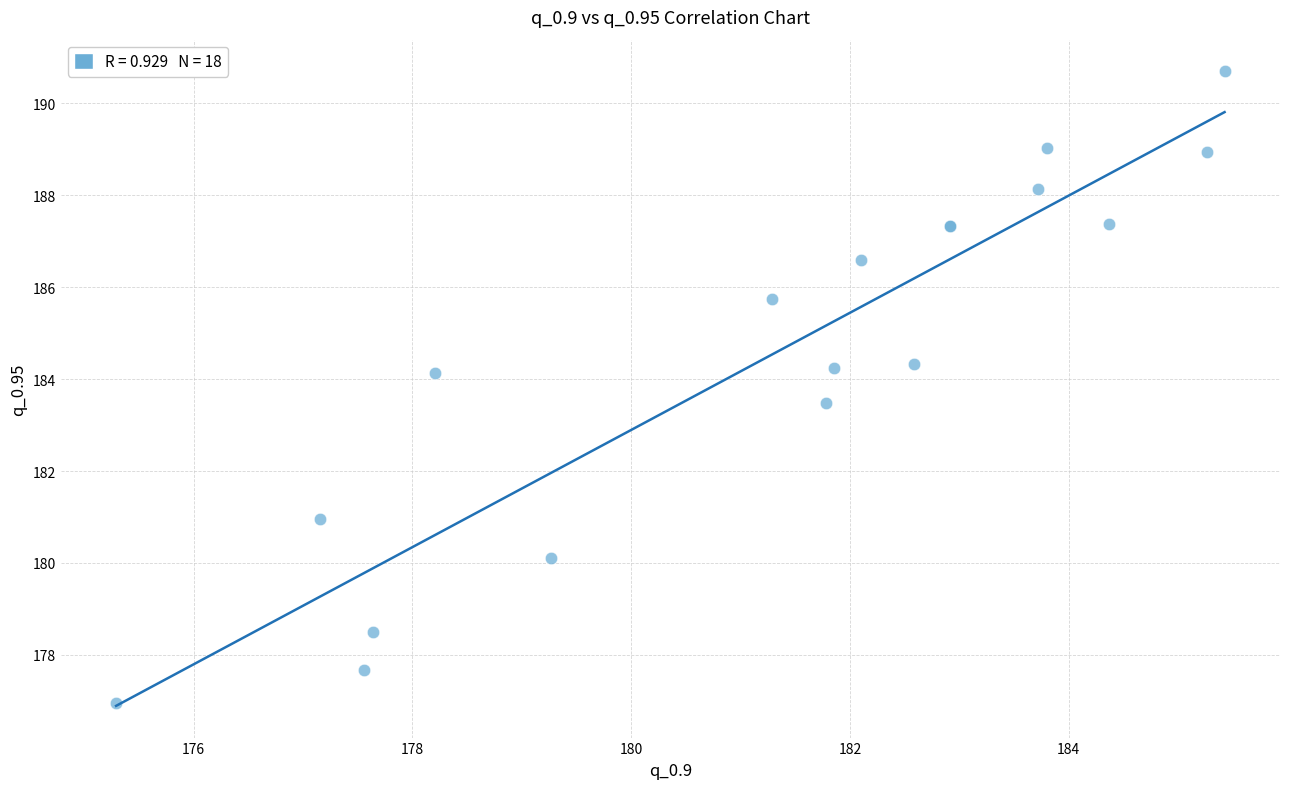

What Y value in the scatter plot is closest to 183?

183.5